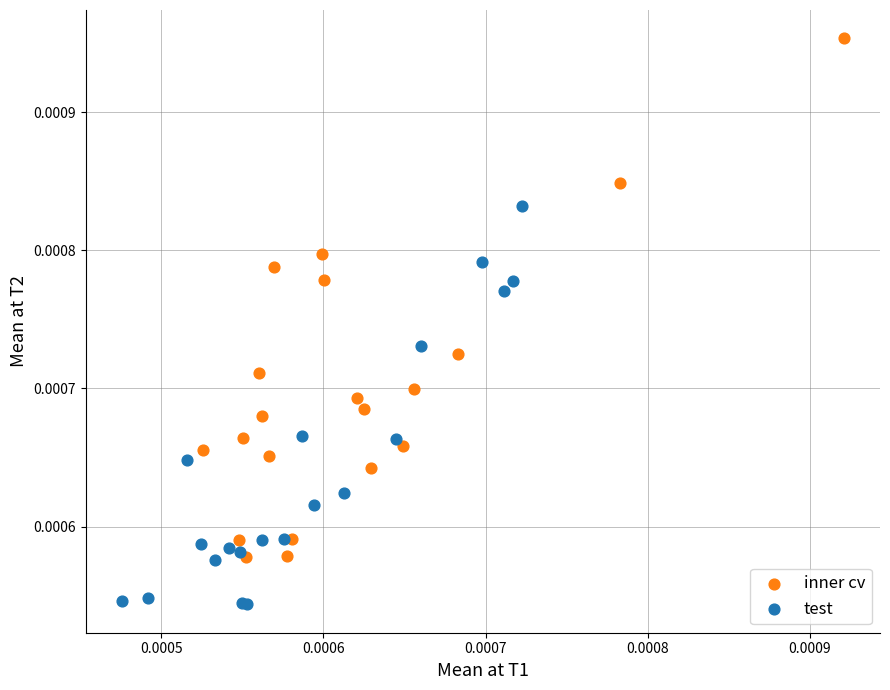

Which series has the widest spread of Y values?

inner cv